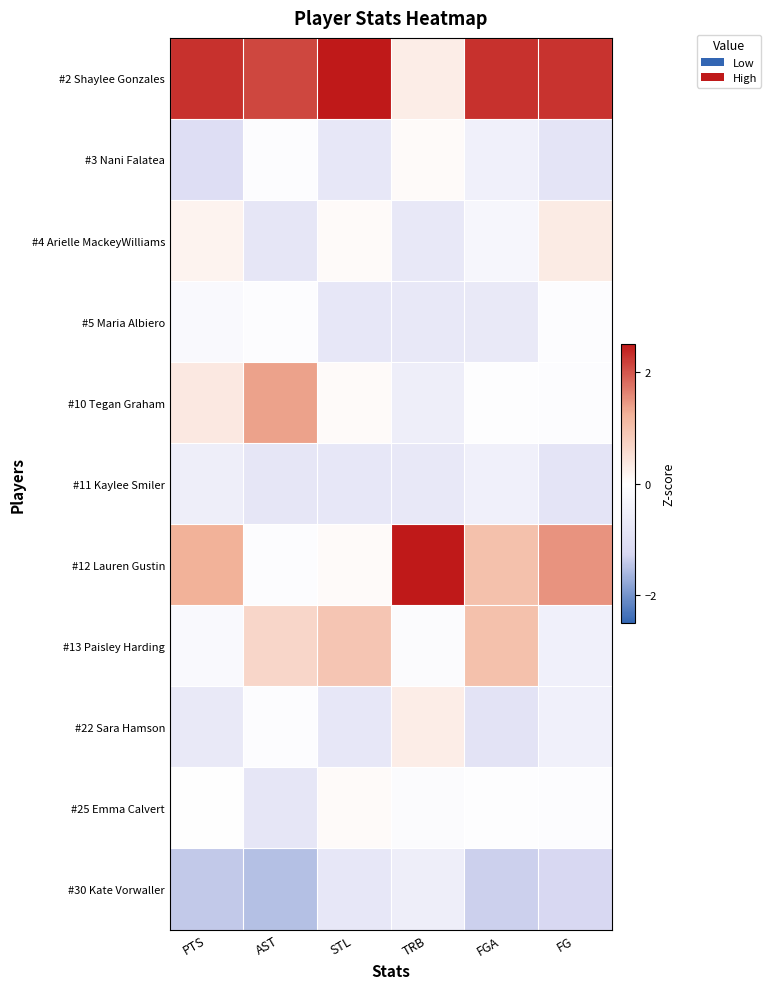

Which series has the widest spread of values?

#12 Lauren Gustin